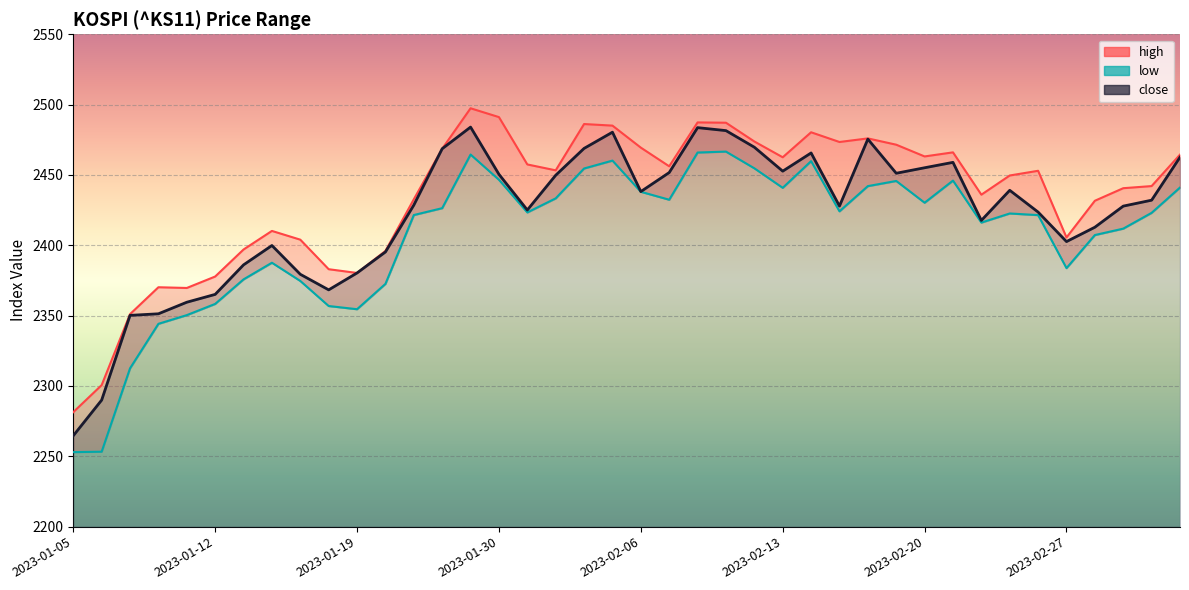

Which series changed the most between 2023-02-08 and 2023-02-16?

low